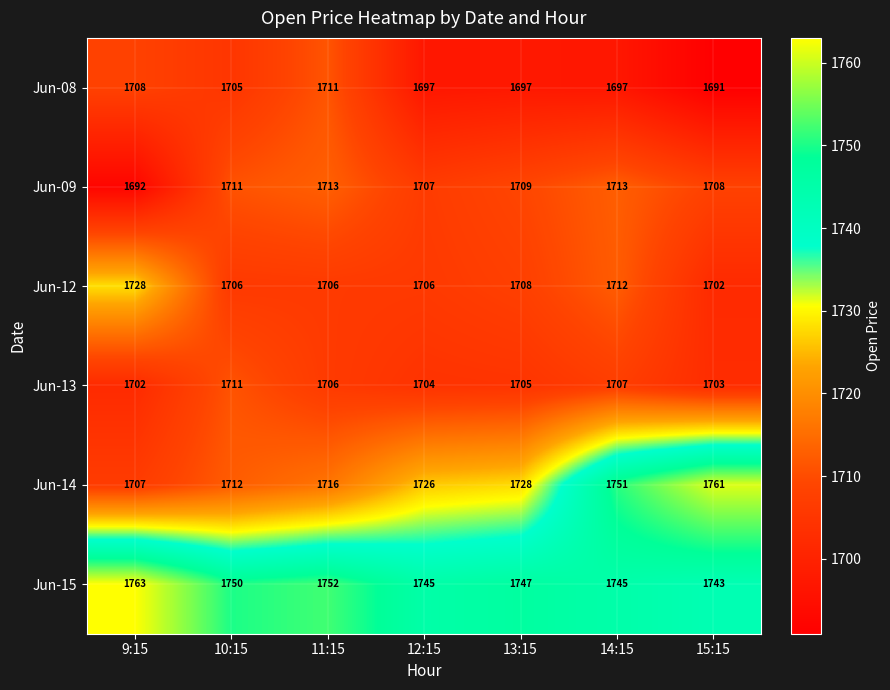

What is the difference between the Jun-14 values at 11:15 and 10:15?

4